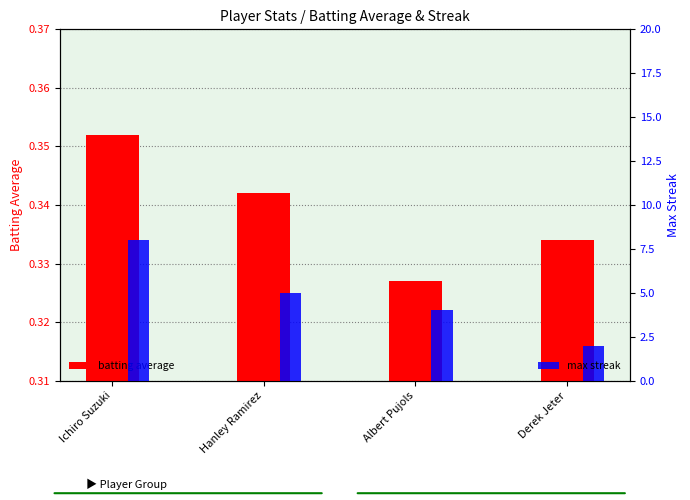

What position from the left is Derek Jeter?

4